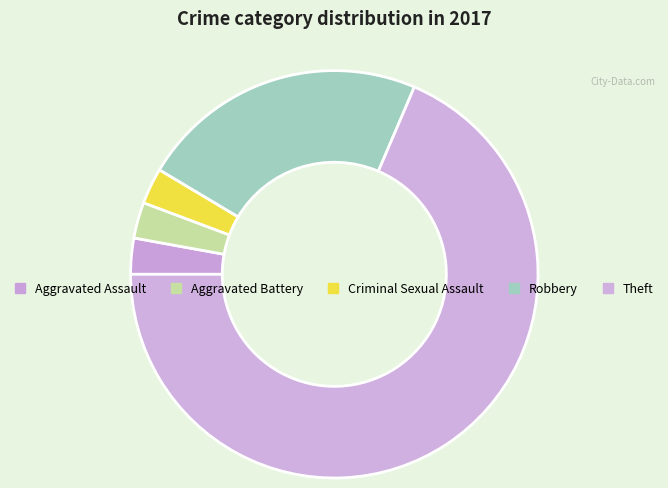

Count the number of slices in the pie.

5